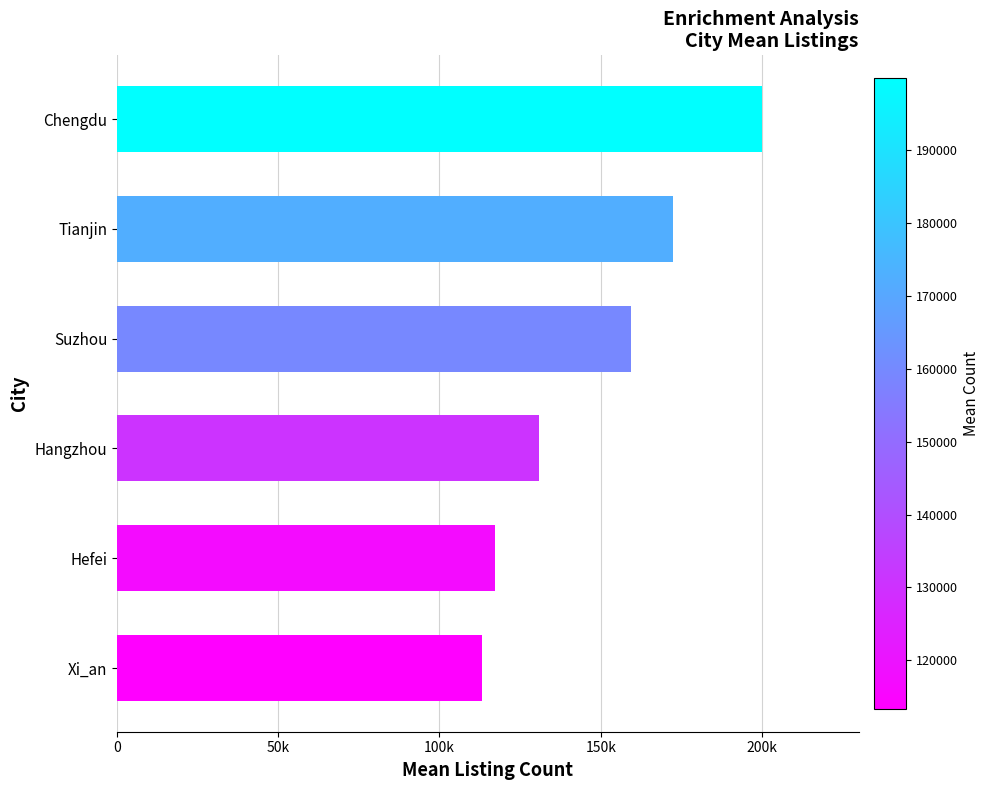

Are the bars horizontal?

Yes